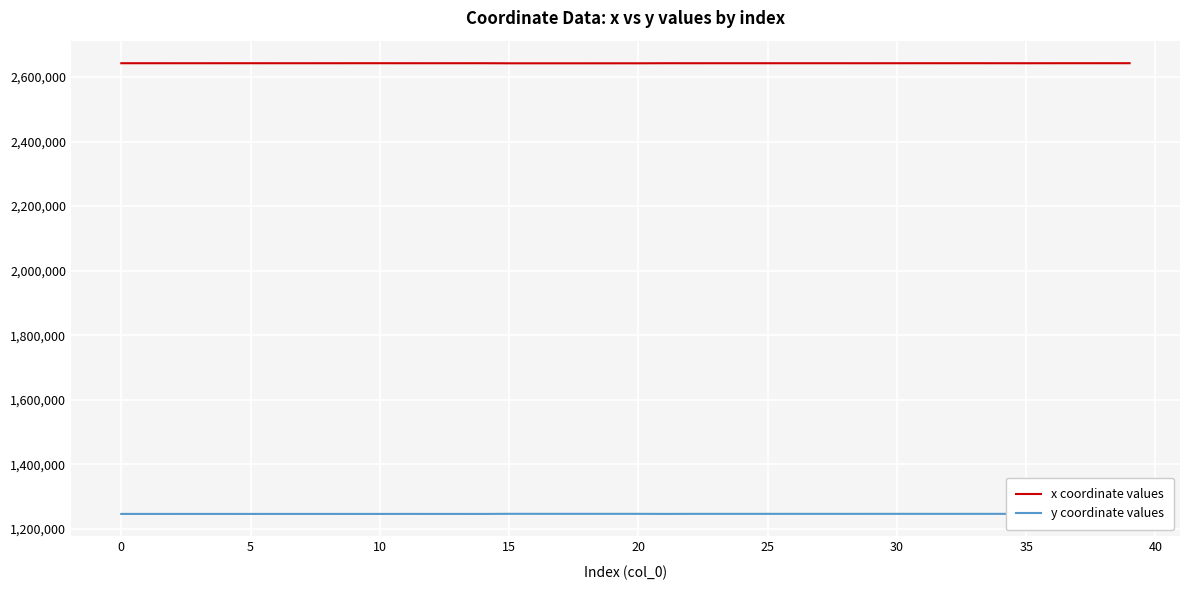

True or false: x coordinate values and y coordinate values intersect in this chart.

False